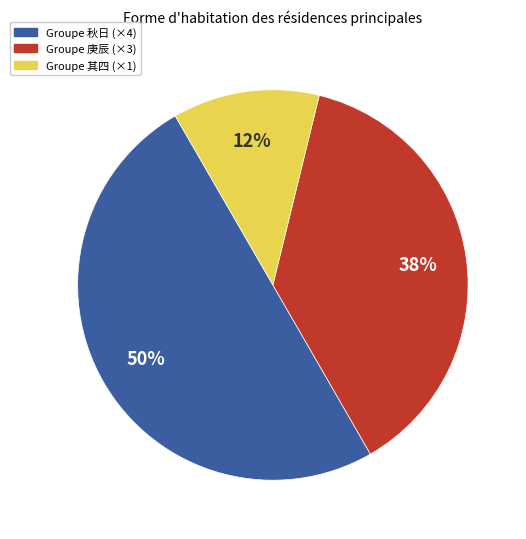

Rank the categories by value from lowest to highest.

Groupe 其四 (×1), Groupe 庚辰 (×3), Groupe 秋日 (×4)